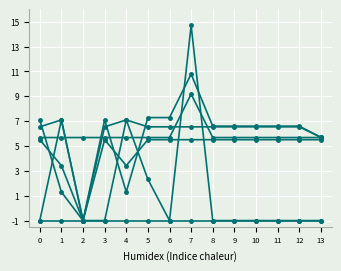

The value of col_14 at 2 is -1.0. True or false?

True